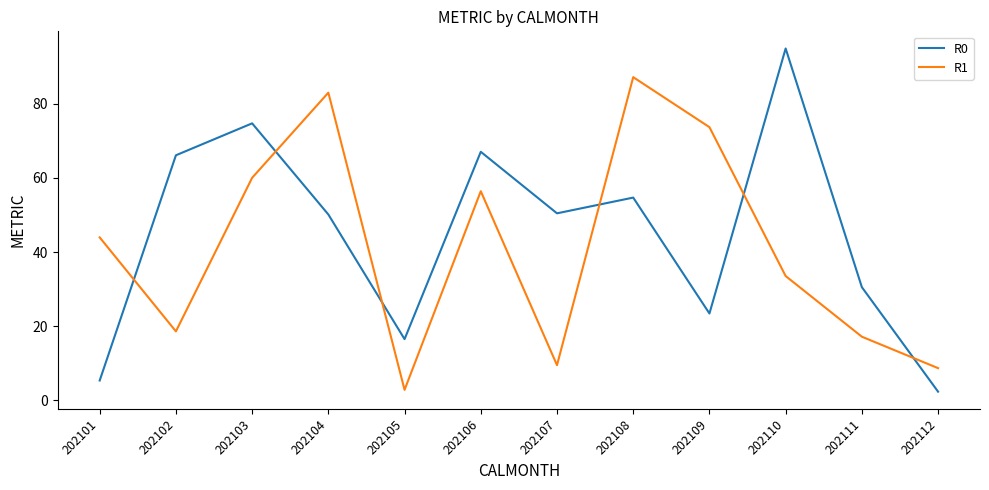

What is the smallest value displayed?

2.3